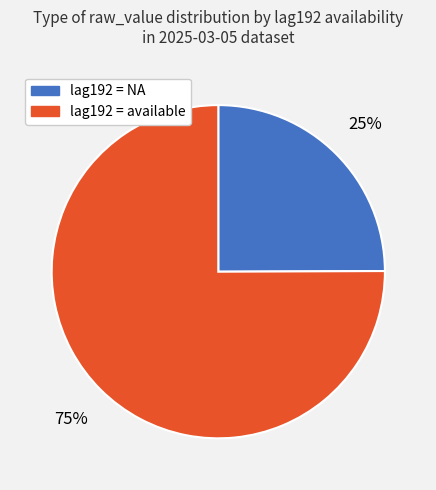

To the nearest percent, what is the difference between the largest and smallest slice percentages?

50%